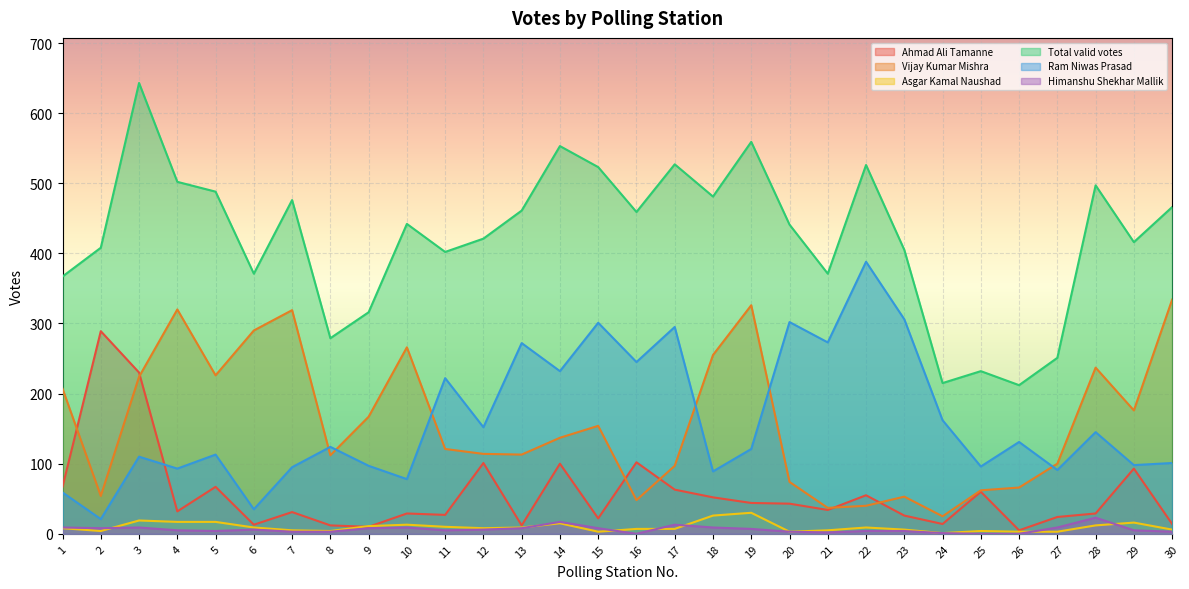

What is the greatest value displayed?

643